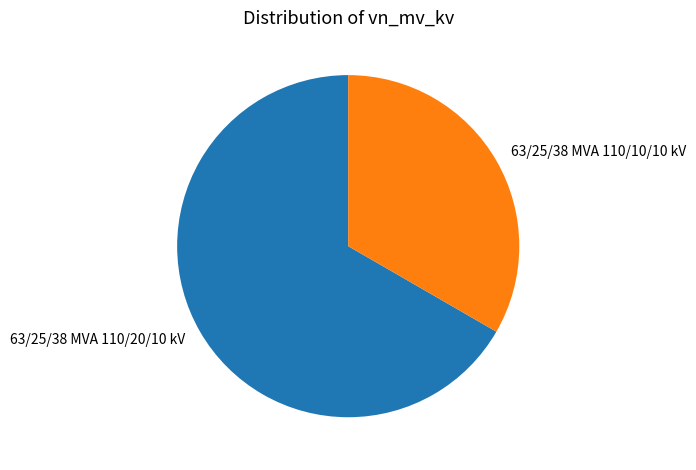

Combined, do 63/25/38 MVA 110/20/10 kV and 63/25/38 MVA 110/10/10 kV account for over 50%?

Yes